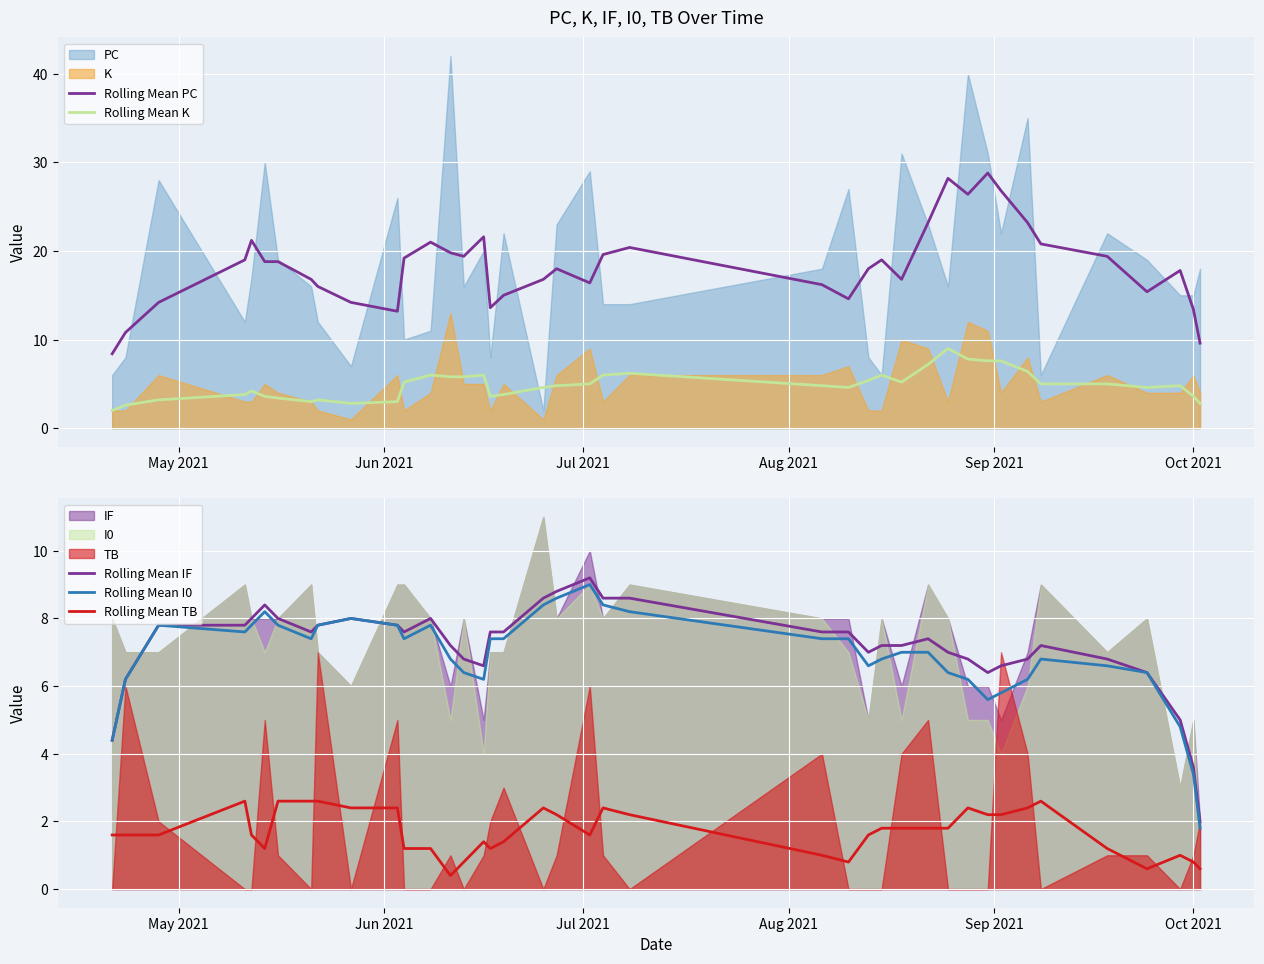

True or false: Rolling Mean K and Rolling Mean PC intersect in this chart.

False